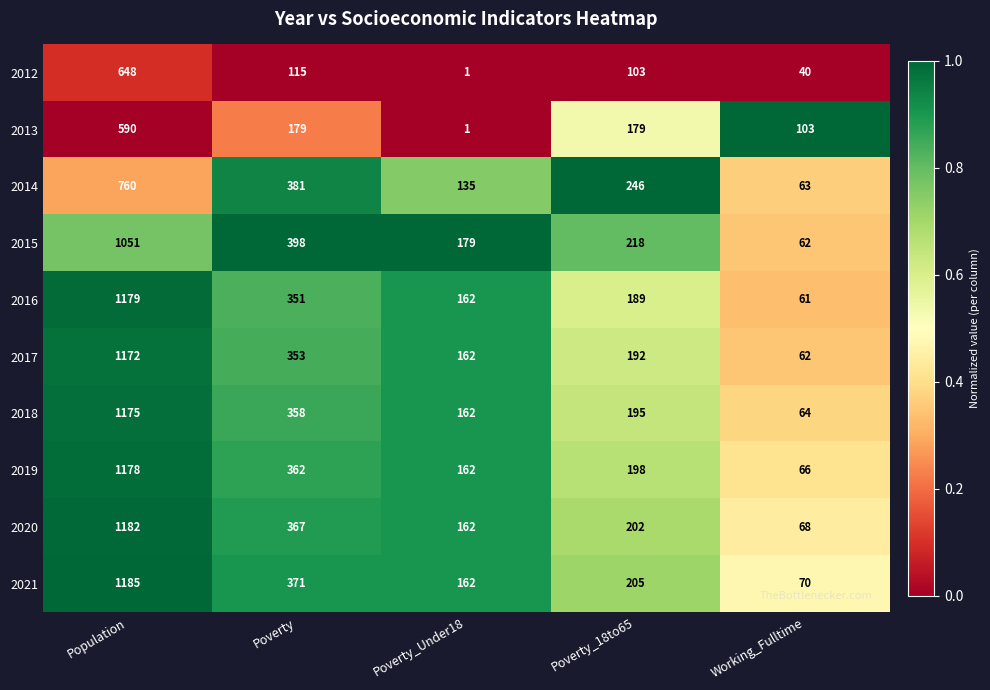

List the labels in order of 2012 value, largest first.

Population, Poverty, Poverty_18to65, Working_Fulltime, Poverty_Under18